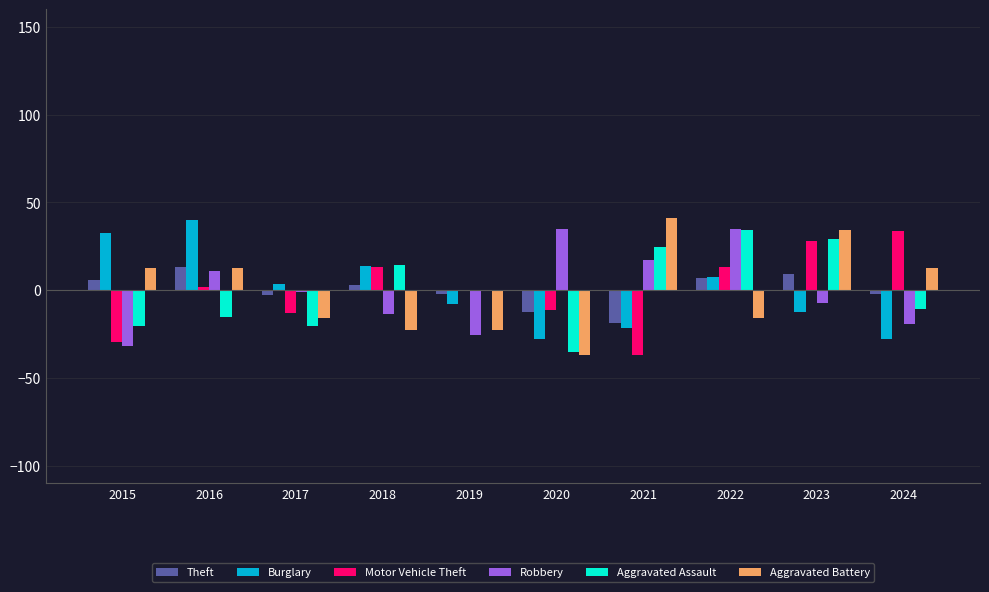

What is the total value across all series at 2023?

81.2